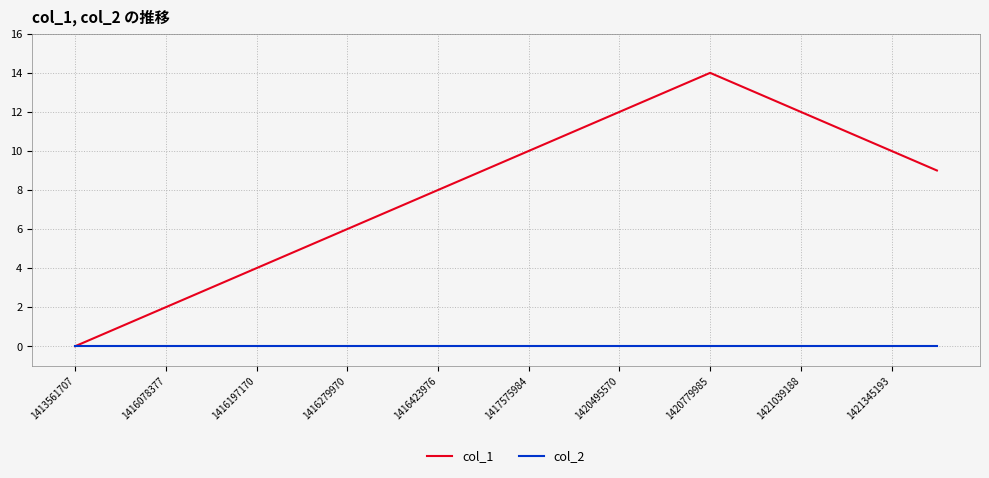

List the series in order of their peak value, highest first.

col_1, col_2